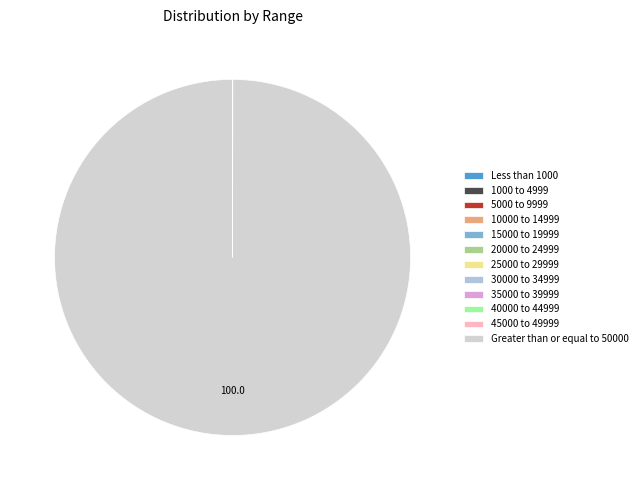

Between 1000 to 4999 and Less than 1000, which is larger?

1000 to 4999